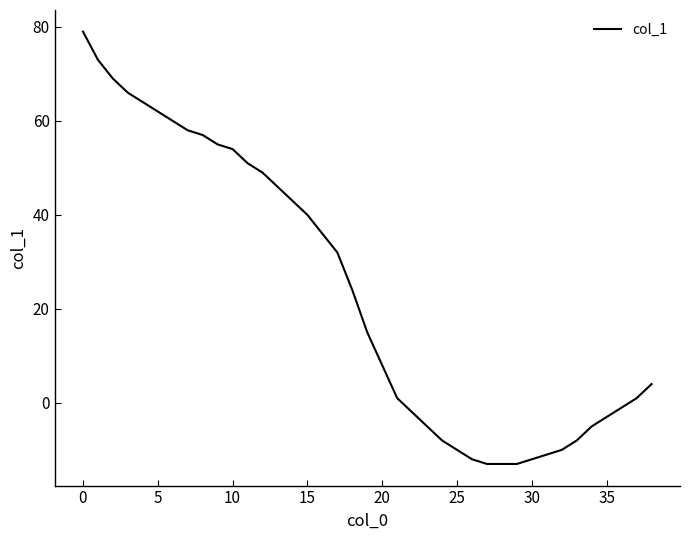

What is the smallest value displayed?

-13